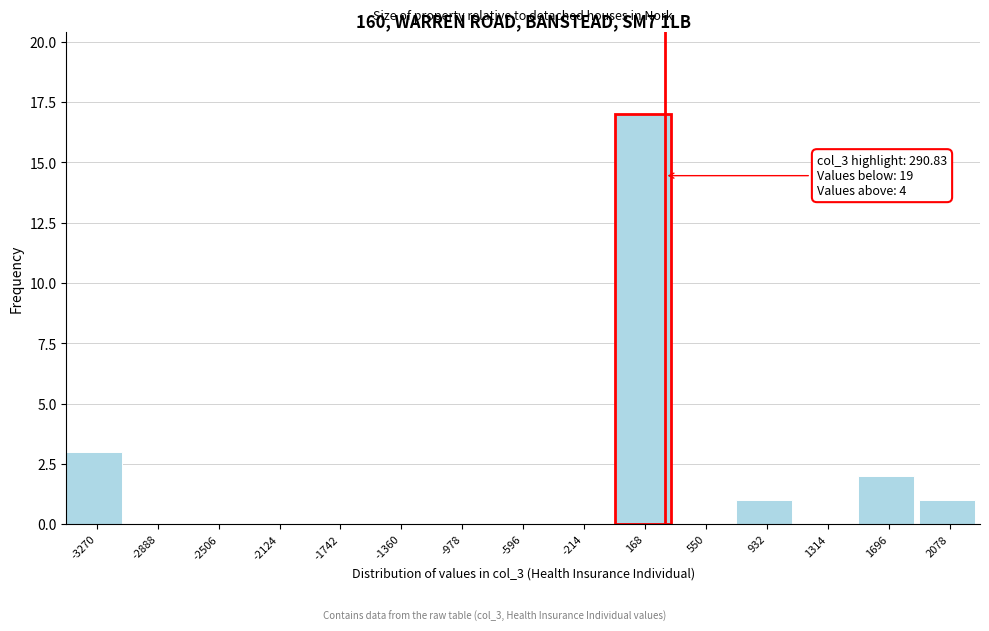

Which range on the x-axis has the tallest bar?

0 to 350